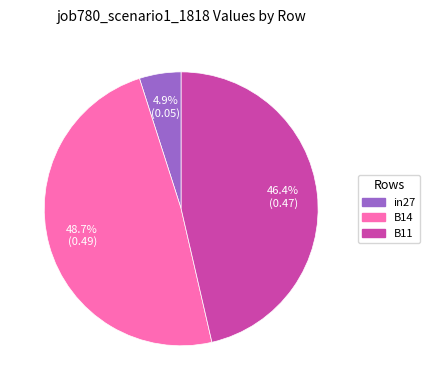

Does any single category account for the majority?

No